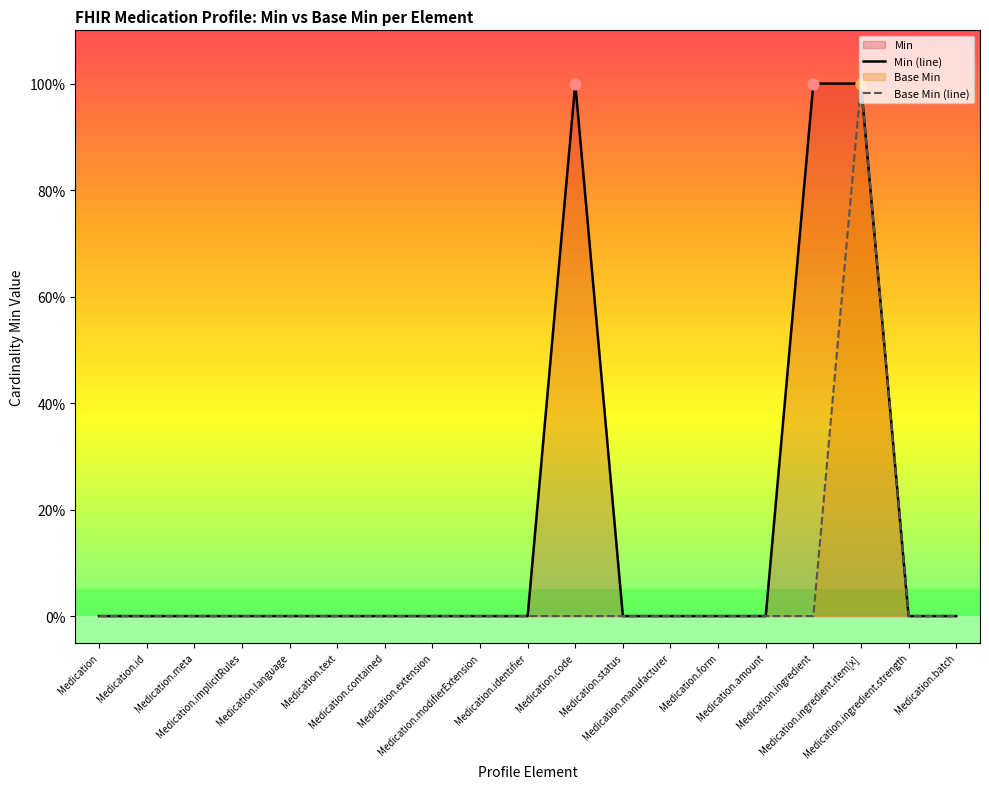

Which series has the largest total across all categories?

Min (line)